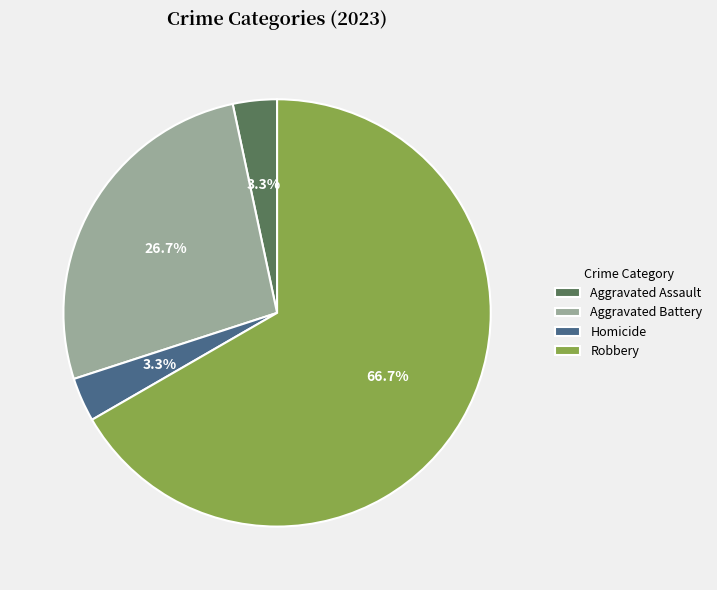

To the nearest percent, what is the combined percentage of Aggravated Battery and Robbery?

93%